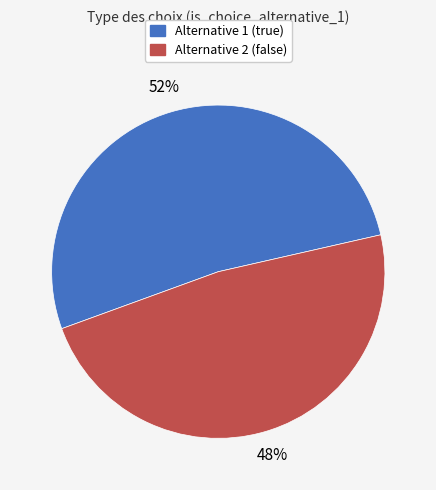

Which slice is the largest?

Alternative 1 (true)